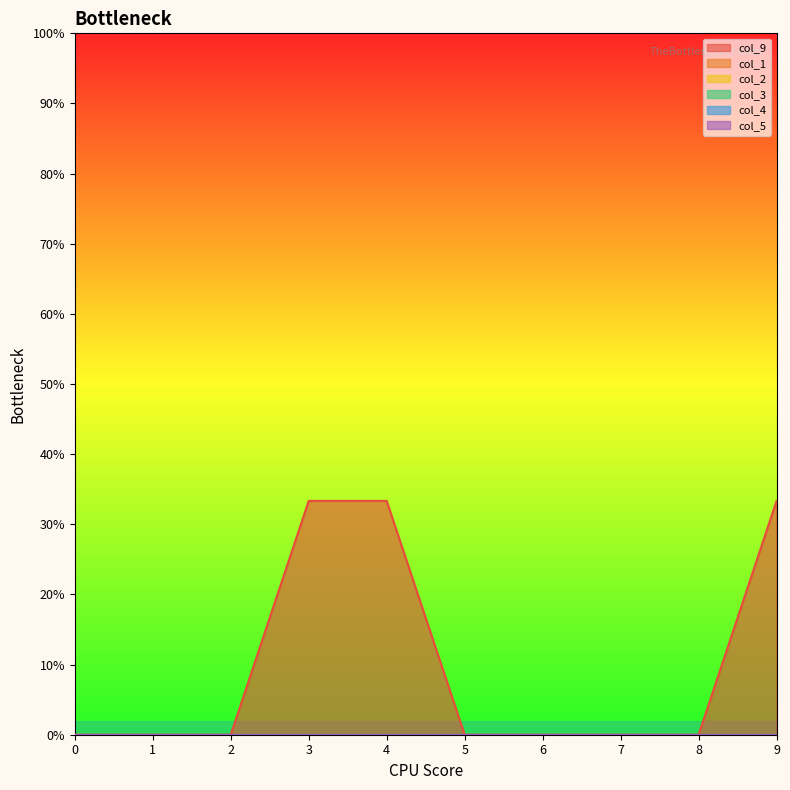

True or false: col_2 and col_5 intersect in this chart.

False